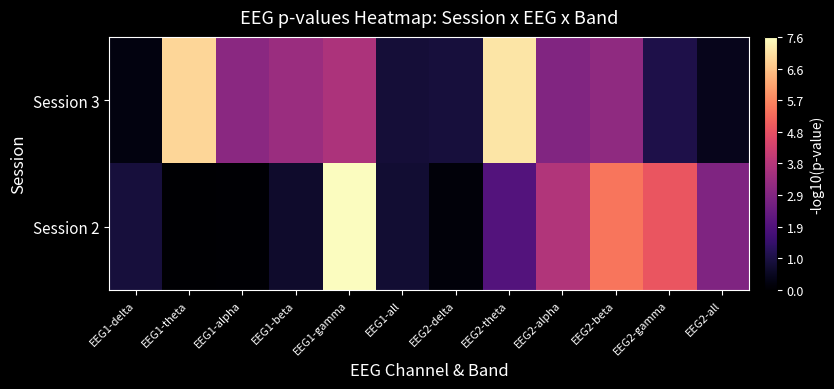

At which category is the sum across all series the highest?

EEG1-gamma